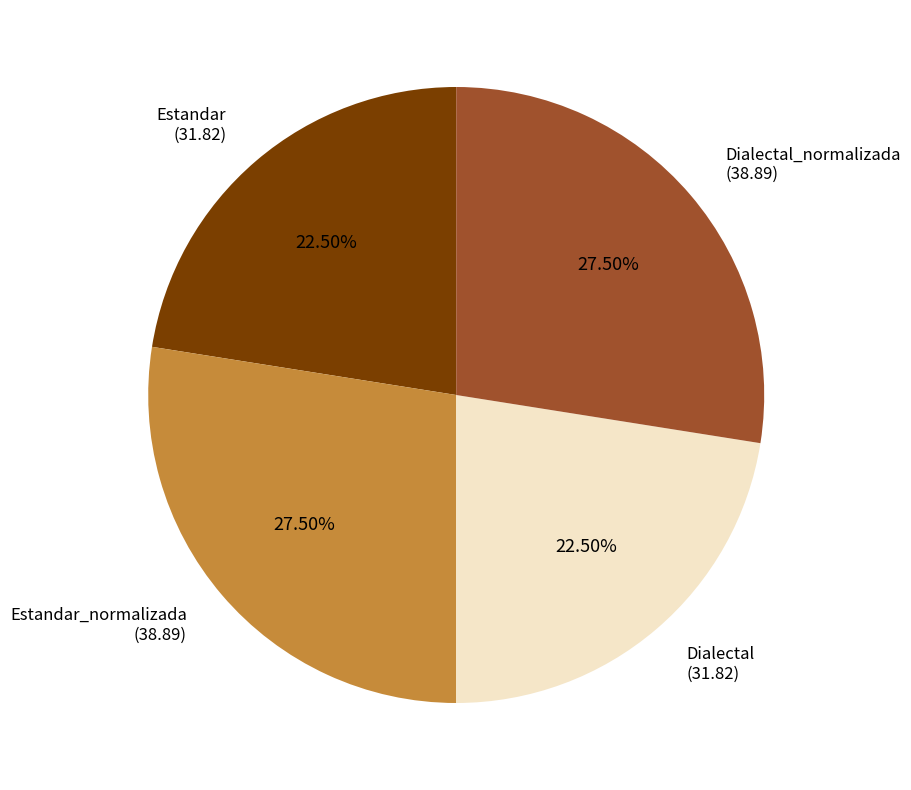

Is there a majority slice in this chart?

No